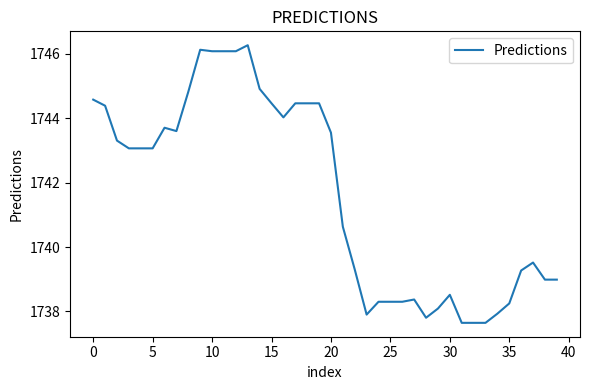

What is the difference between the maximum and minimum values?

8.6